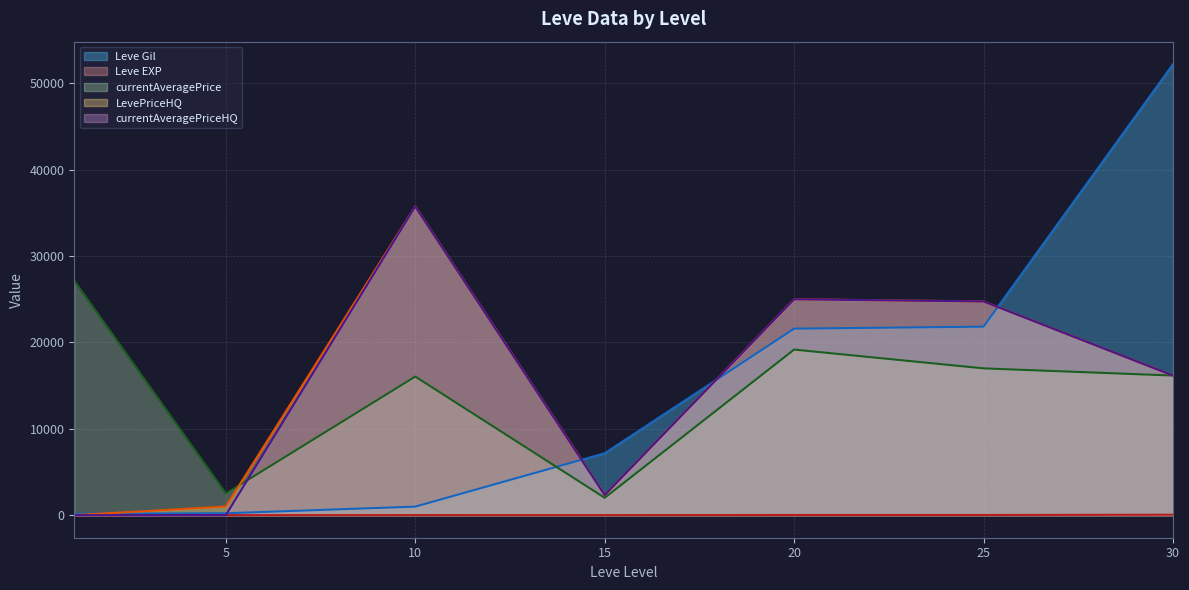

At which label is Leve EXP closest to 26?

20